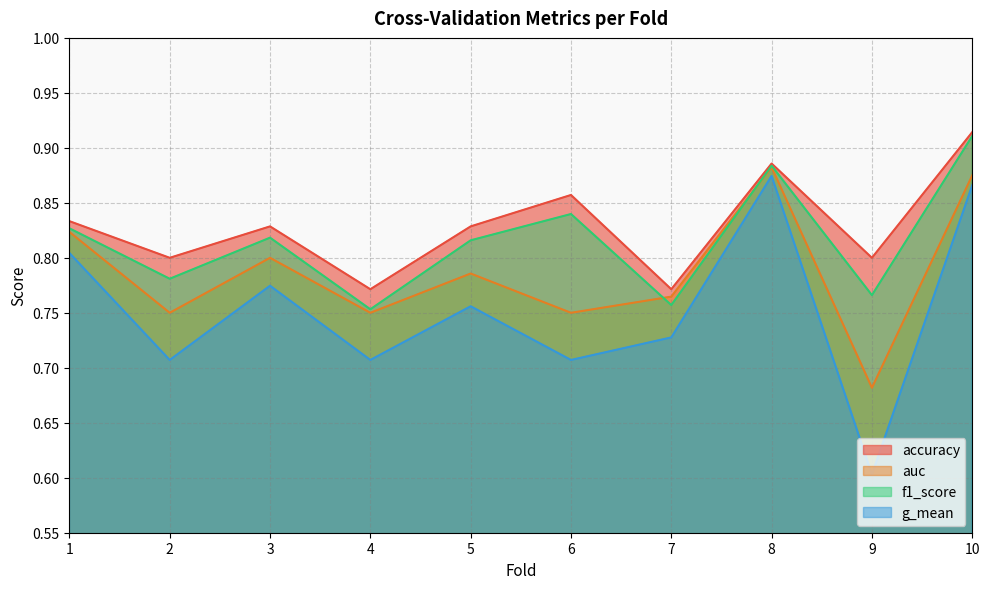

Which has a higher value, 1 or 3?

1